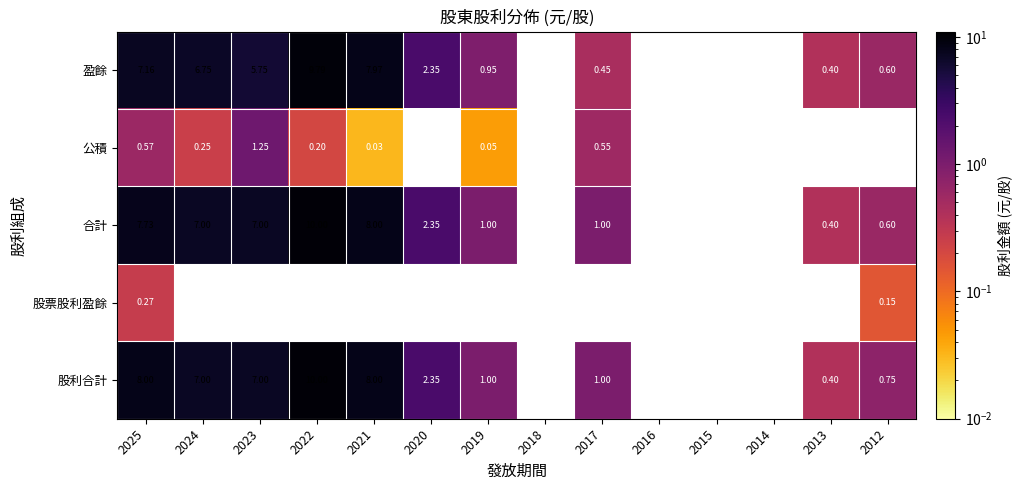

At which category is the sum across all series the highest?

2025